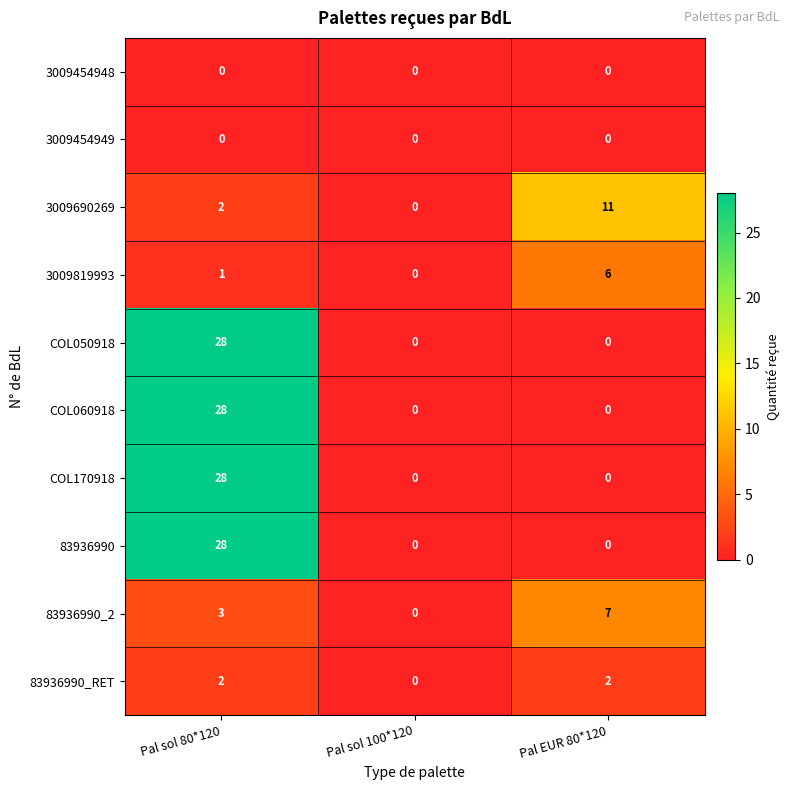

What is the greatest value displayed?

28